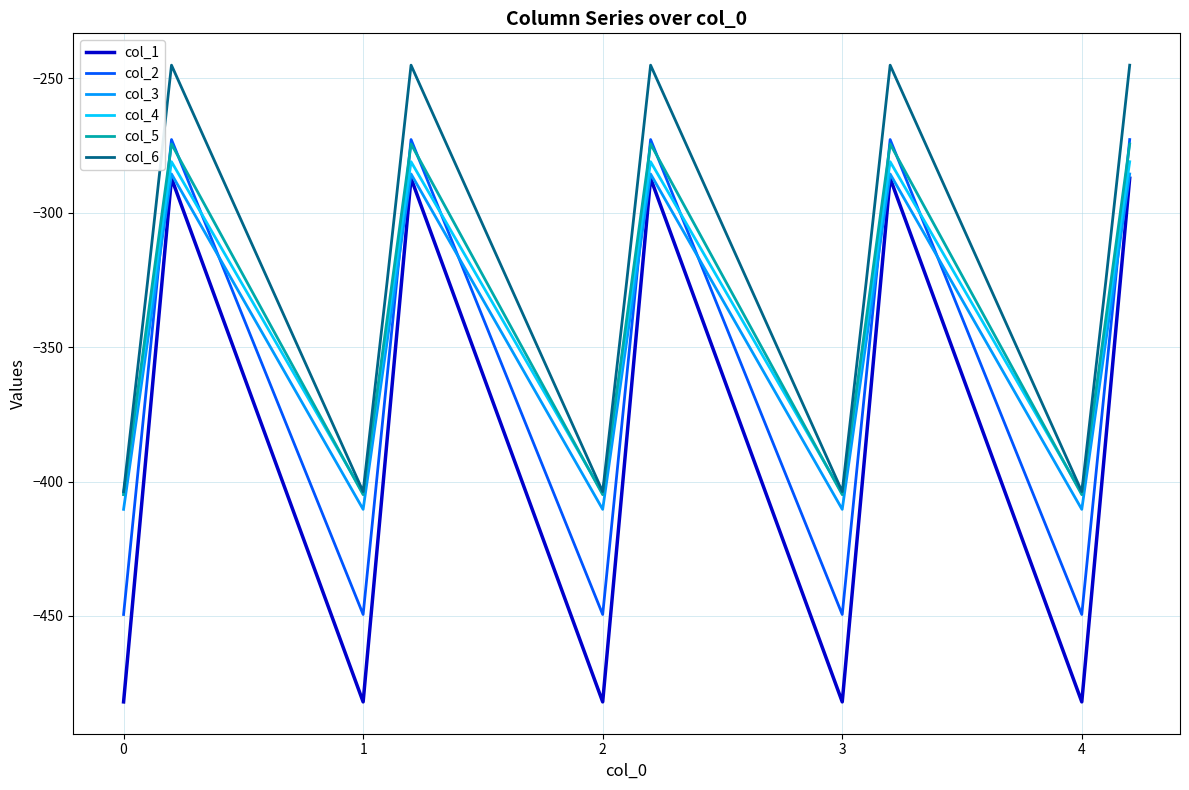

Reading left to right, what are all the values shown in this chart?

col_1: -482.0	-384.6	-287.1	-482.0	-384.6	-287.1	-482.0	-384.6	-287.1	-482.0	-384.6	-287.1	-482.0	-384.6	-287.1
col_2: -449.5	-361.1	-272.7	-449.5	-361.1	-272.7	-449.5	-361.1	-272.7	-449.5	-361.1	-272.7	-449.5	-361.1	-272.7
col_3: -410.3	-347.9	-285.5	-410.3	-347.9	-285.5	-410.3	-347.9	-285.5	-410.3	-347.9	-285.5	-410.3	-347.9	-285.5
col_4: -404.4	-342.7	-281.0	-404.4	-342.7	-281.0	-404.4	-342.7	-281.0	-404.4	-342.7	-281.0	-404.4	-342.7	-281.0
col_5: -404.9	-339.6	-274.4	-404.9	-339.6	-274.4	-404.9	-339.6	-274.4	-404.9	-339.6	-274.4	-404.9	-339.6	-274.4
col_6: -403.8	-325.7	-245.0	-403.8	-325.7	-245.0	-403.8	-325.7	-245.0	-403.8	-325.7	-245.0	-403.8	-325.7	-245.0